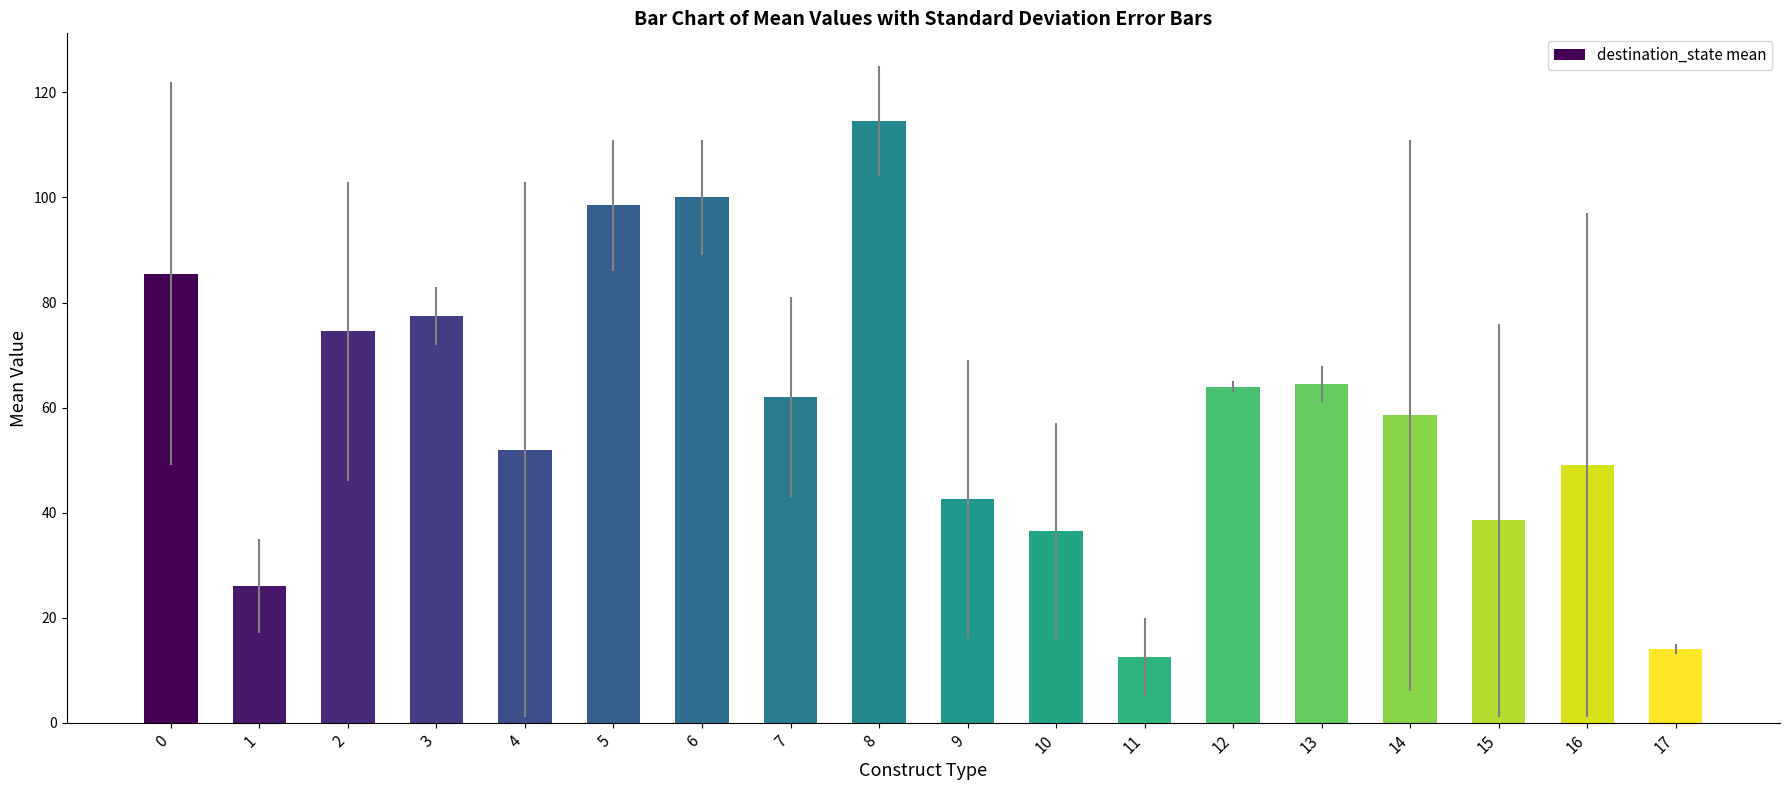

The chart shows a value of 85.5 at 0. True or false?

True